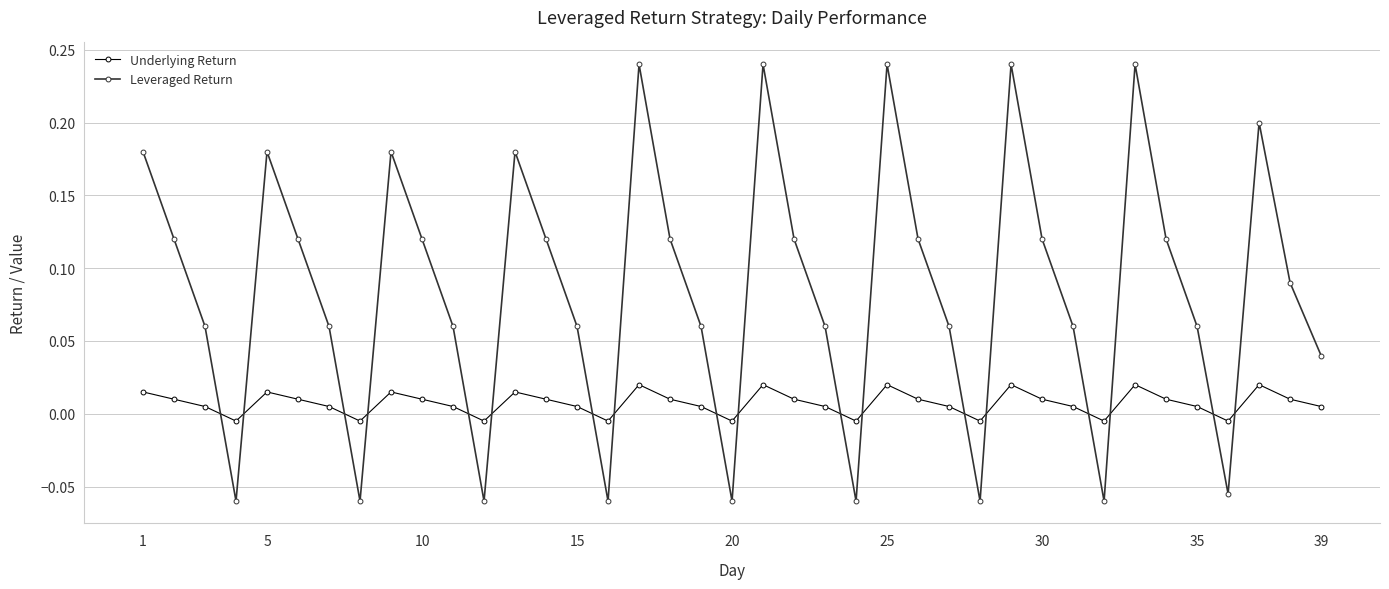

What is the sum of all Underlying Return values?

0.3